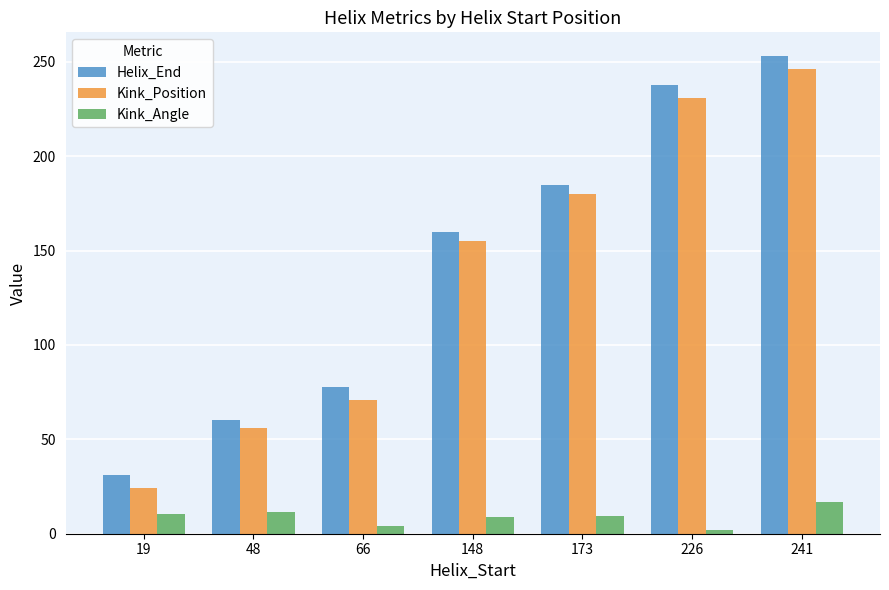

Which series changed the most between 173 and 241?

Helix_End